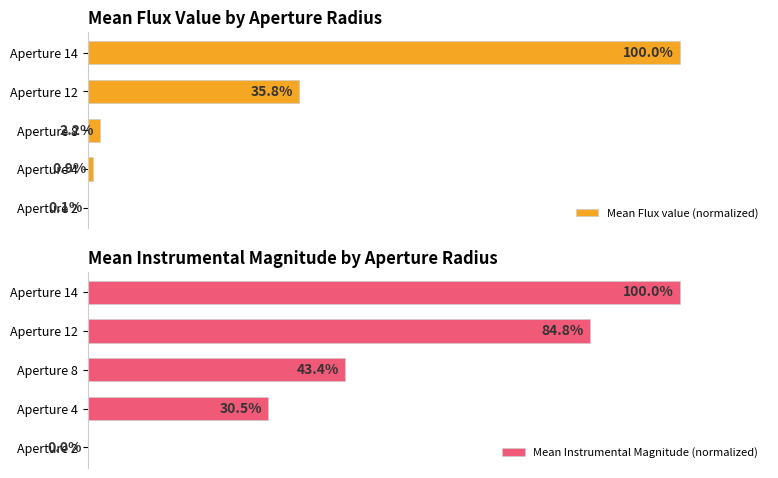

Are the bars grouped side by side (vs. stacked)?

Yes